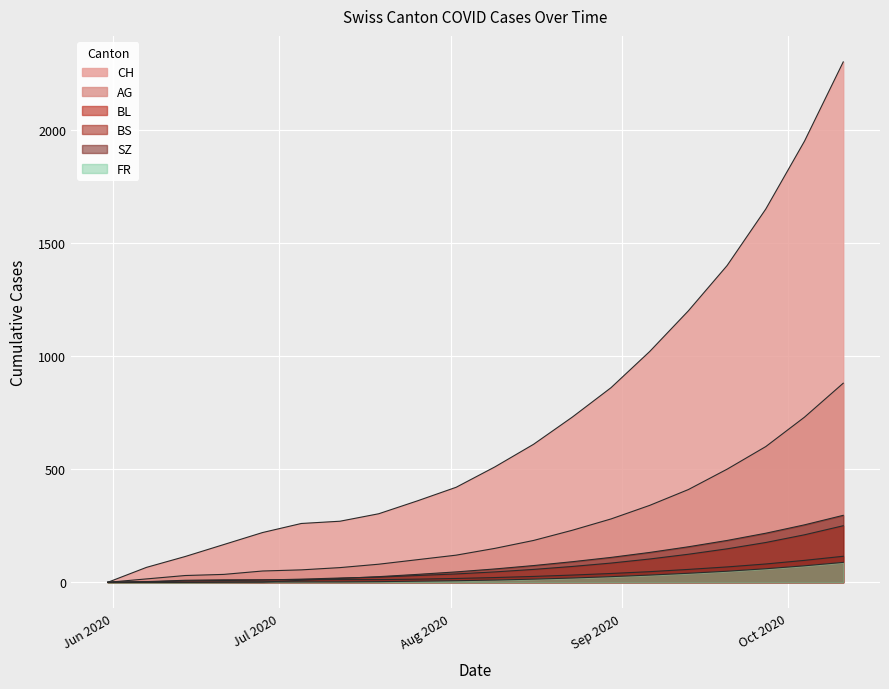

Where is BS nearest to the value 57?

2020-09-13